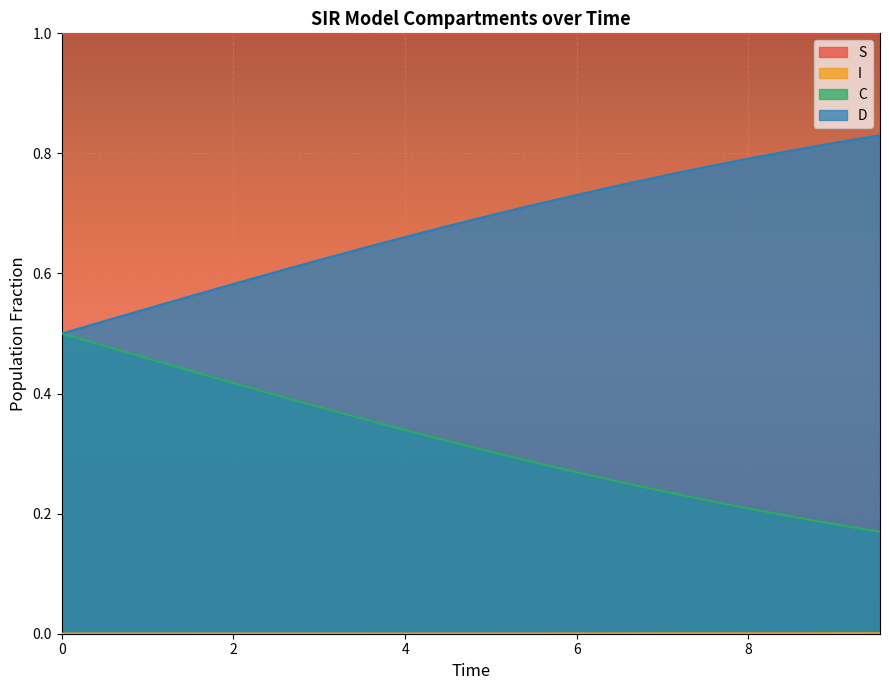

True or false: S has more than 1 points higher than both neighbors.

False